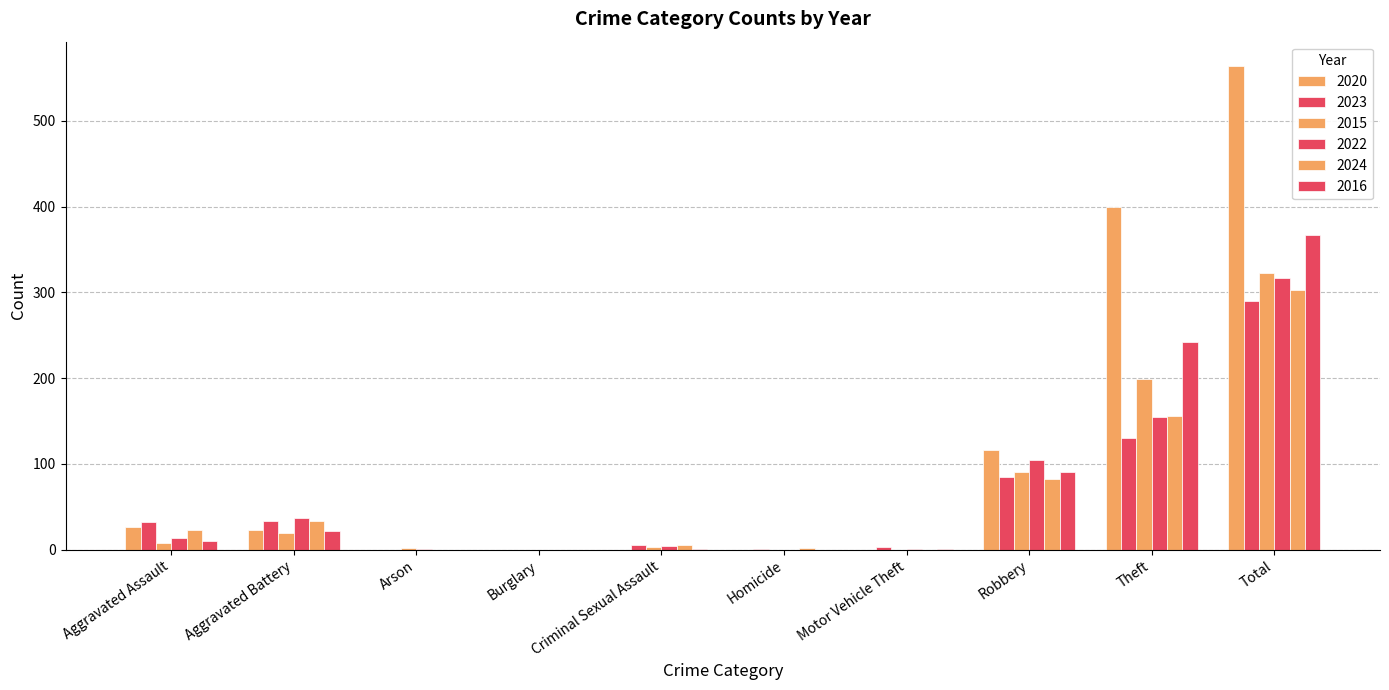

Rank the series at Criminal Sexual Assault from lowest to highest value.

2020, 2016, 2015, 2022, 2023, 2024